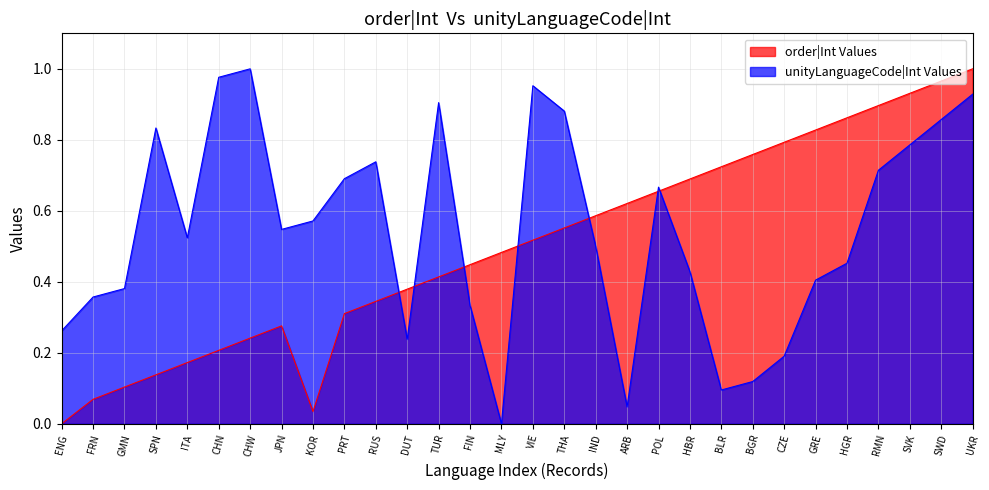

How many lines are shown in the chart?

2